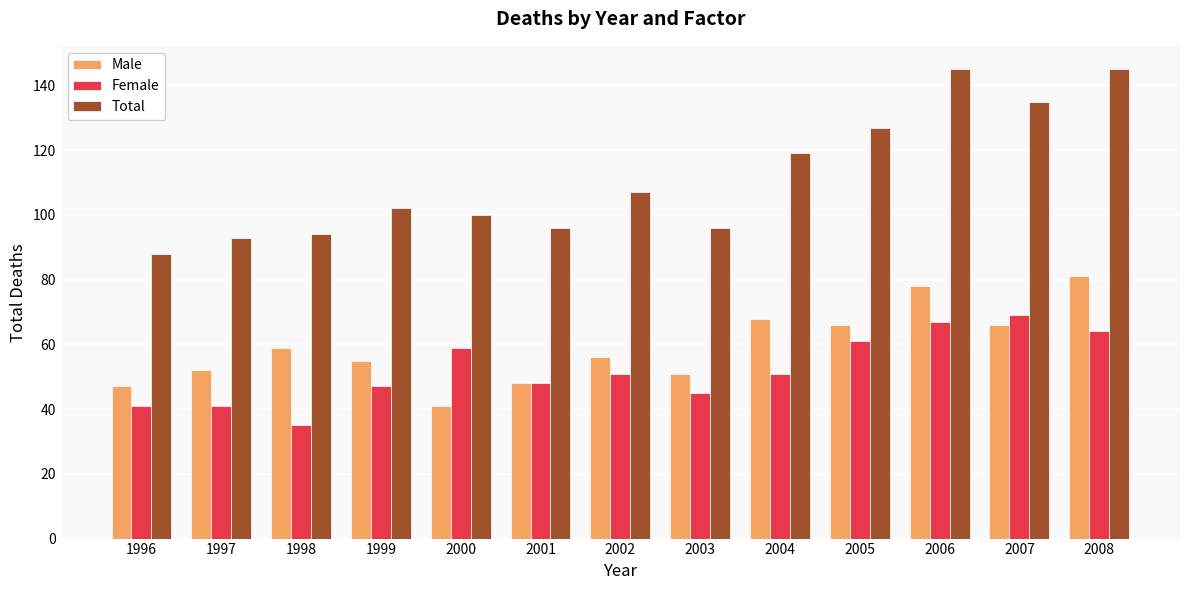

Which series has the largest range (max minus min)?

Total